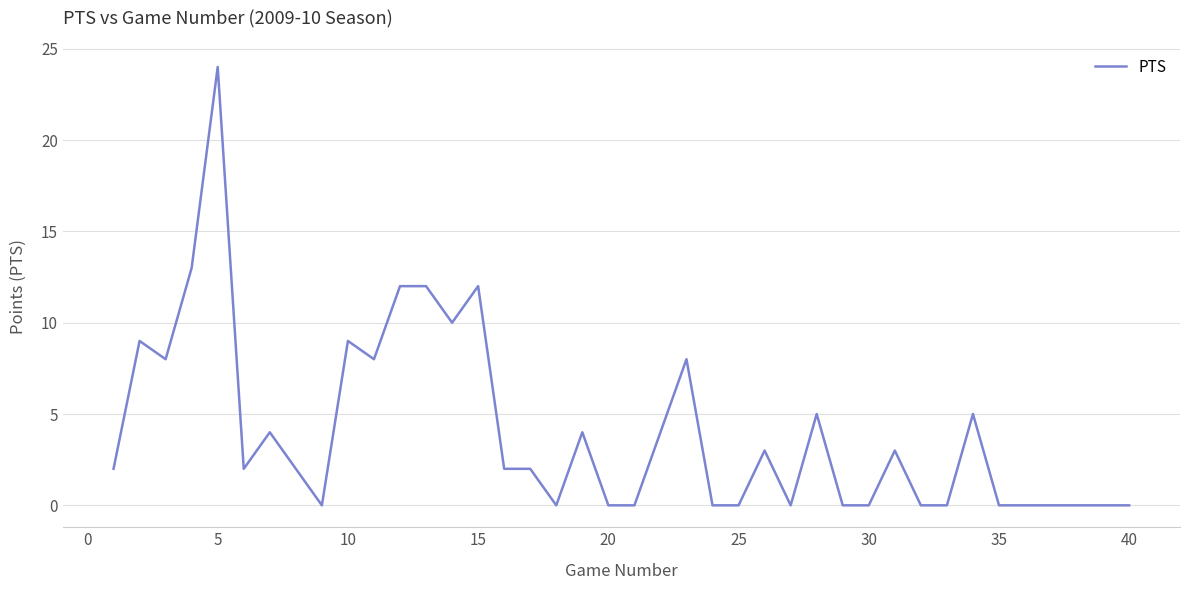

What is the difference between the maximum and minimum values?

24